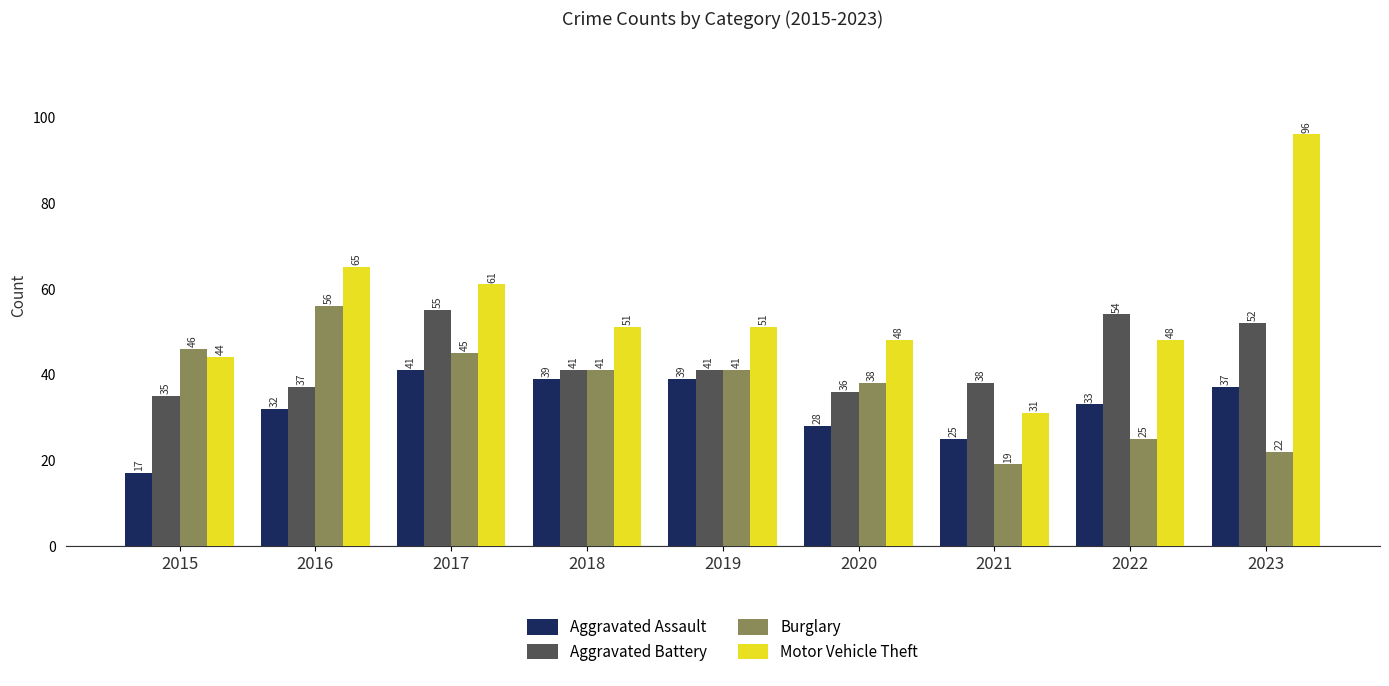

How many data points does each series have?

9